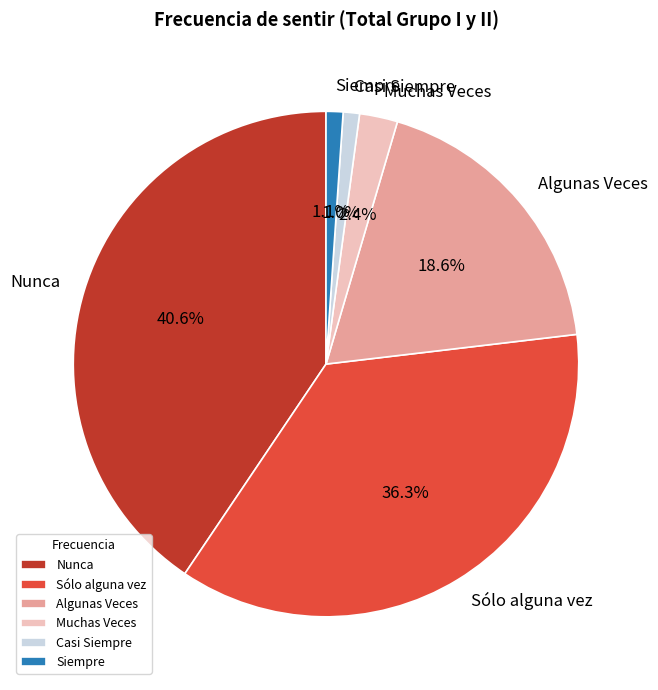

Count the number of slices in the pie.

6